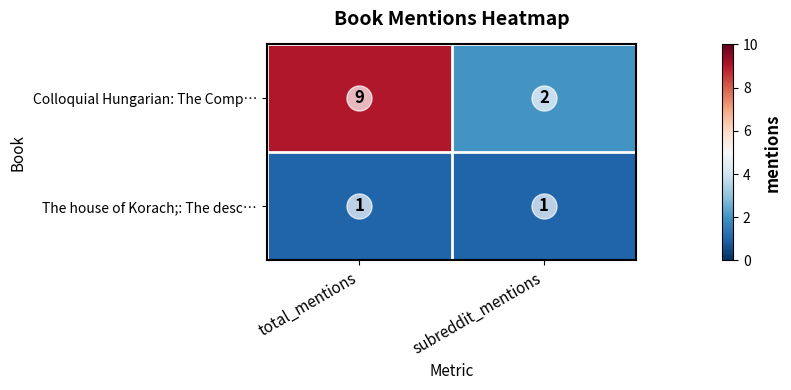

Is the value of The house of Korach;: The desc… at subreddit_mentions greater than the value of Colloquial Hungarian: The Comp… at total_mentions?

No